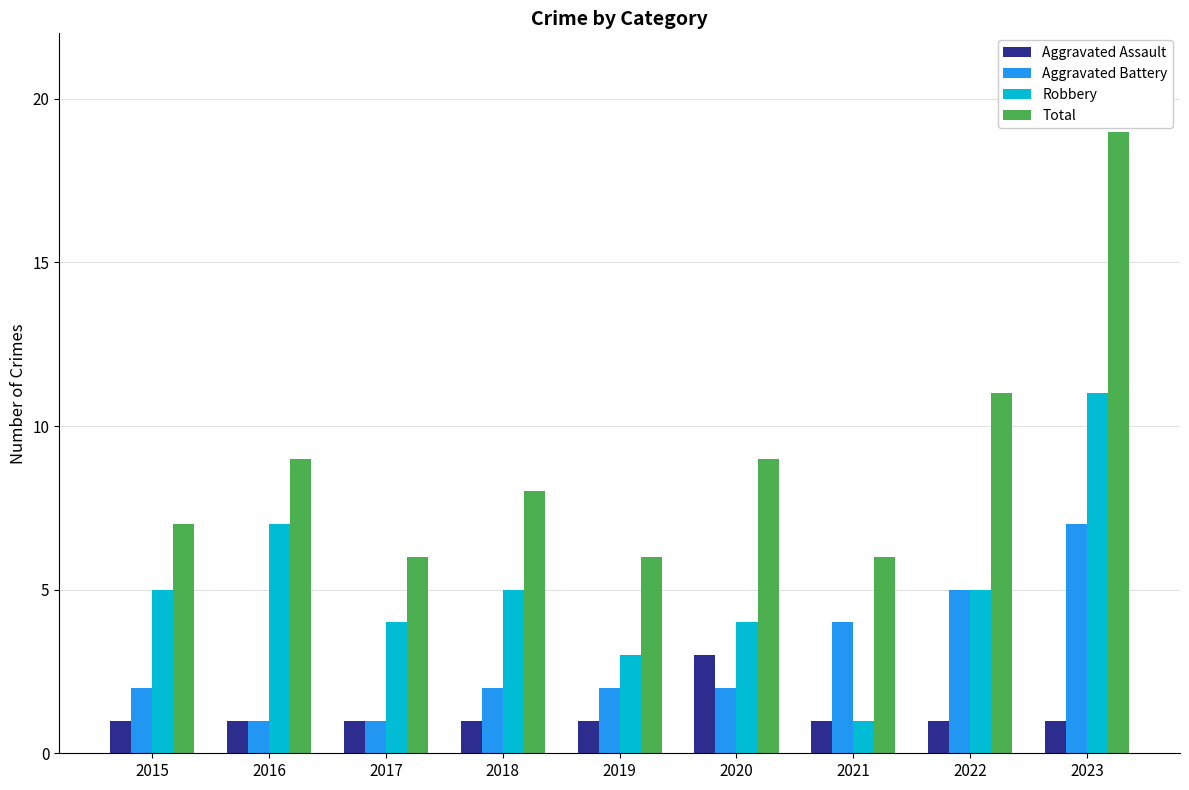

At which label does Aggravated Assault reach its peak?

2020